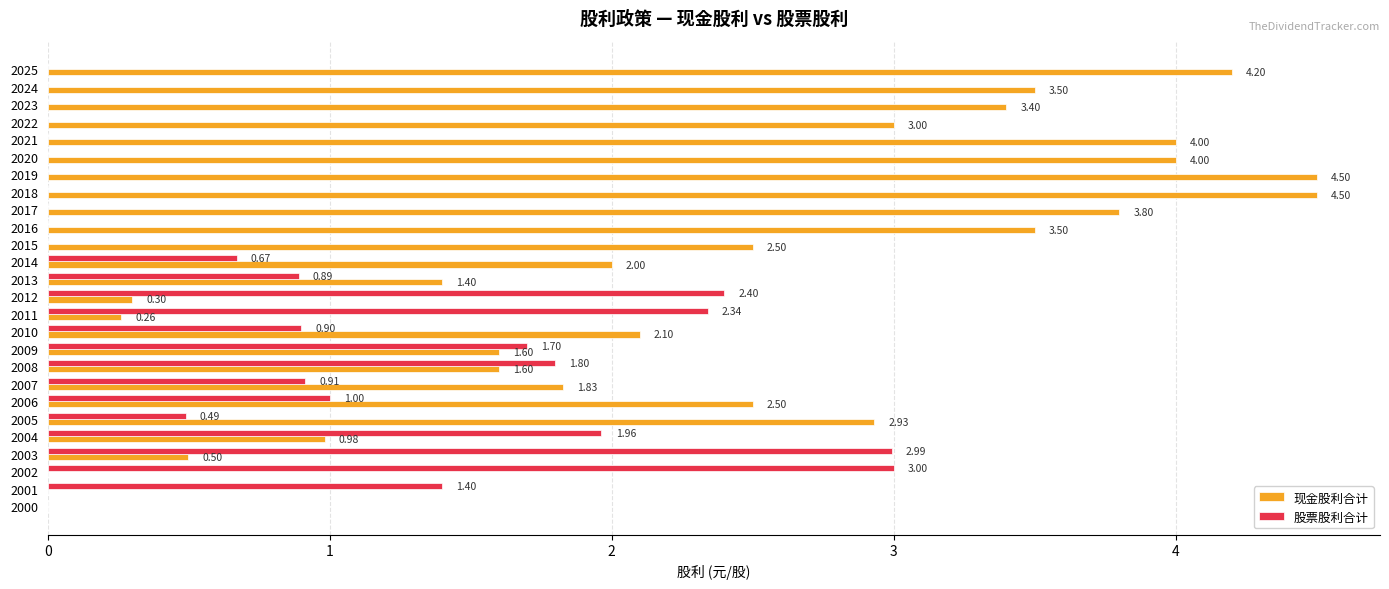

What is the total value across all series at 2024?

3.5